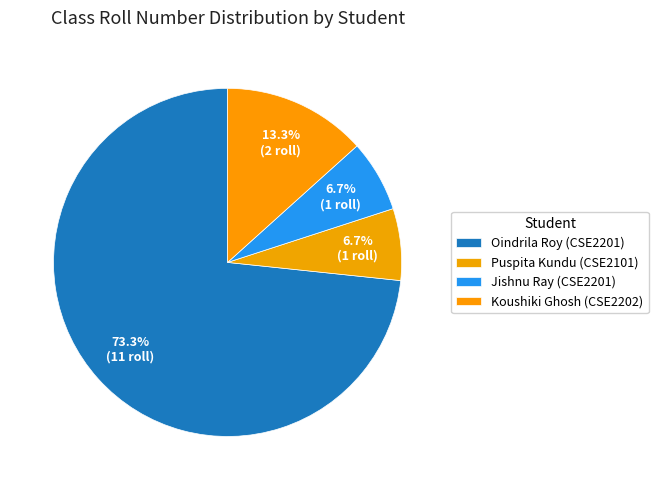

Is there a majority slice in this chart?

Yes